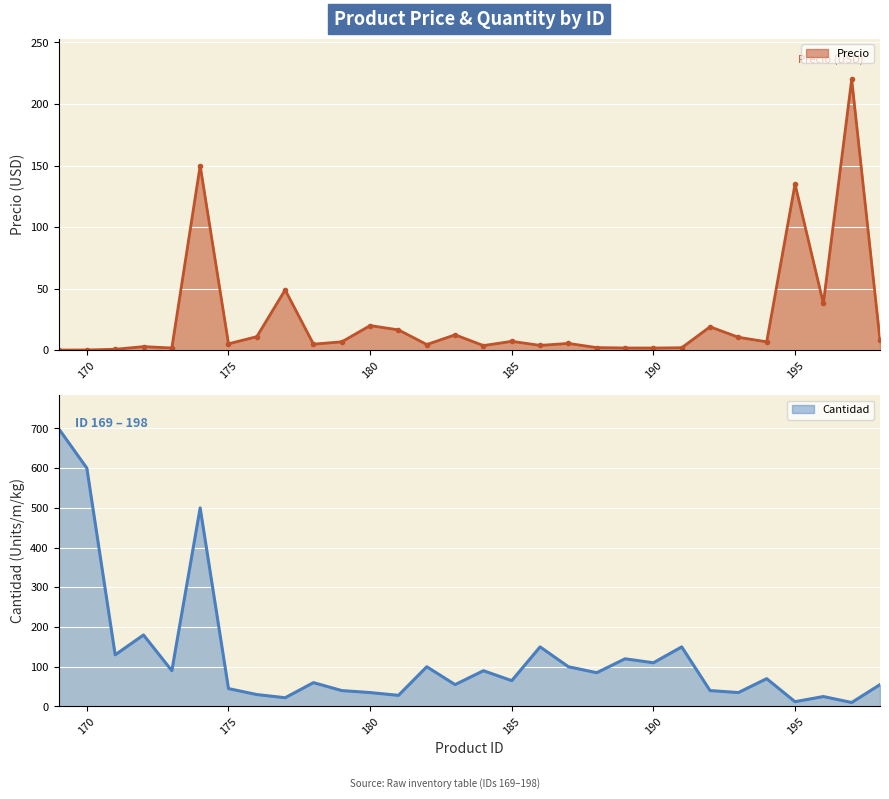

True or false: Precio and Cantidad cross at least once.

True